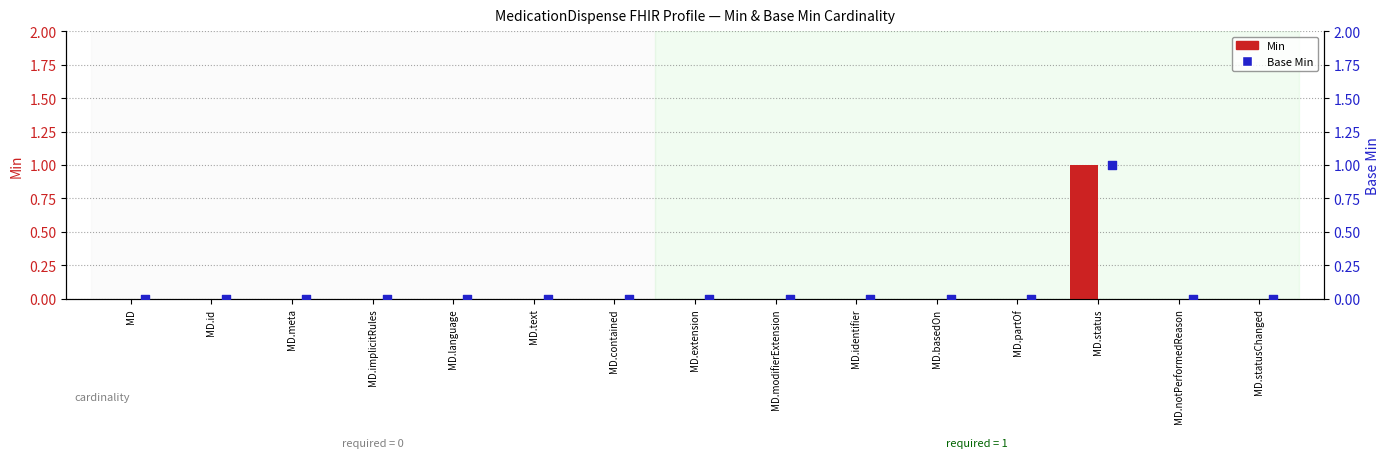

What are all the series names shown in the legend?

Min, Base Min